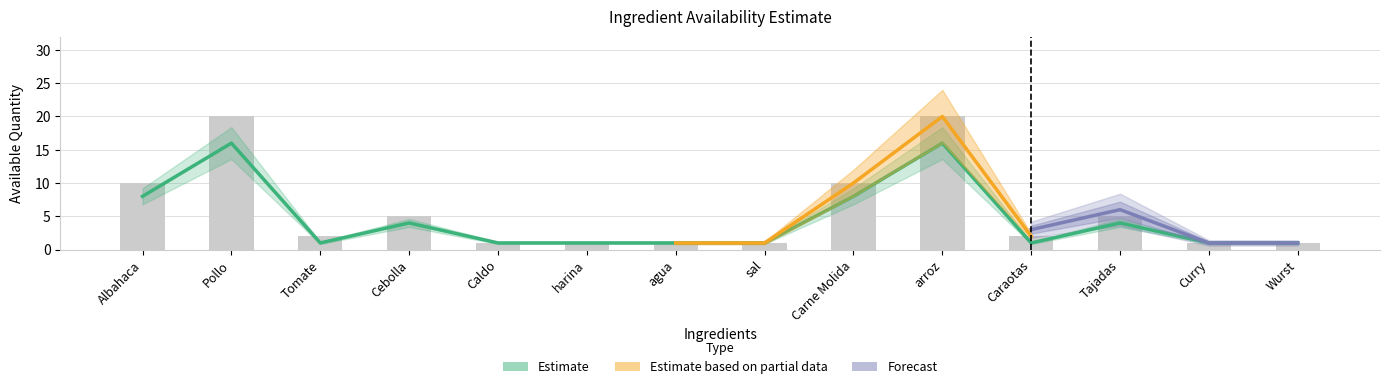

Which label corresponds to the smallest value in the chart?

Tomate